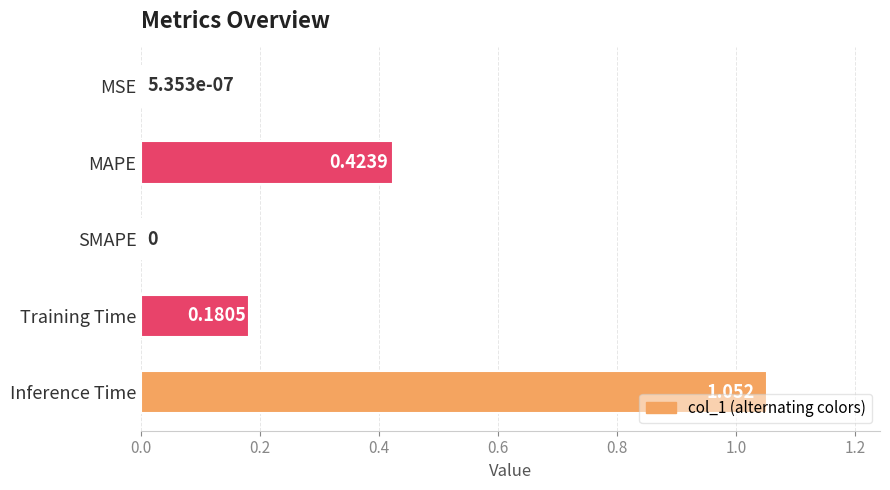

How many distinct data groups are displayed?

1